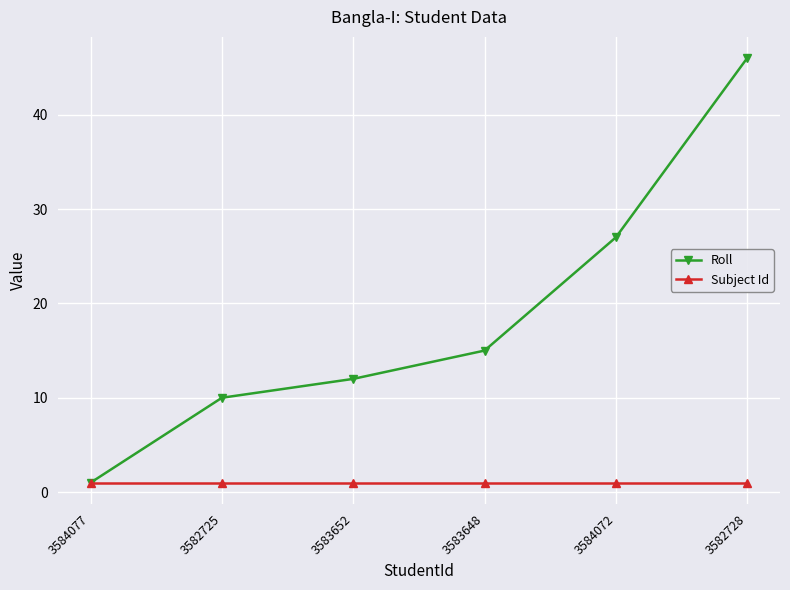

Which series changed the most between 3584077 and 3582725?

Roll